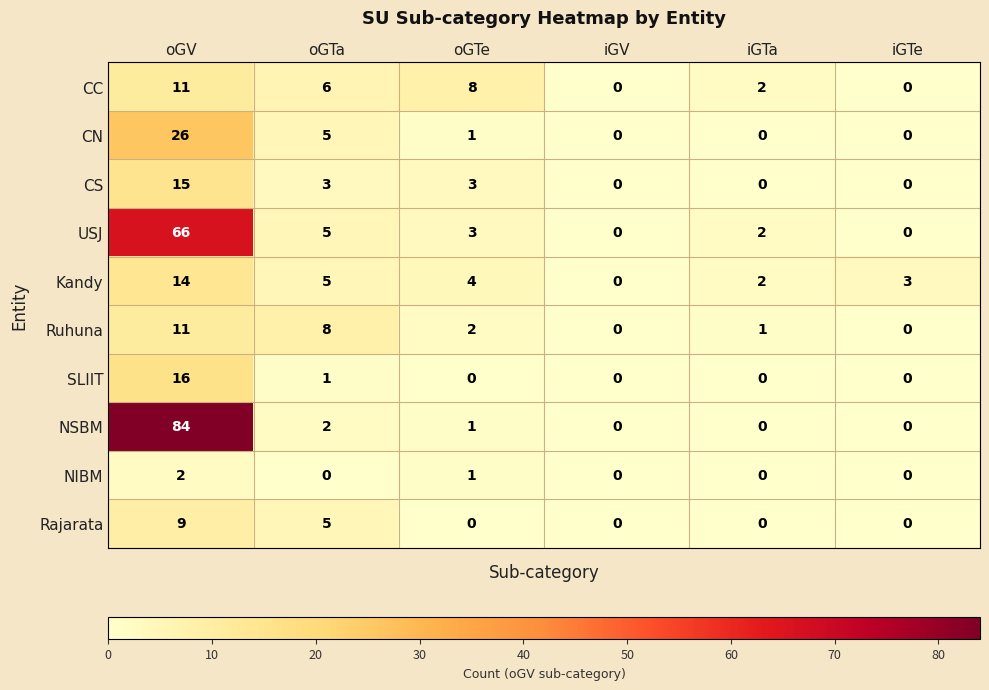

At which label is CC closest to 5?

oGTa